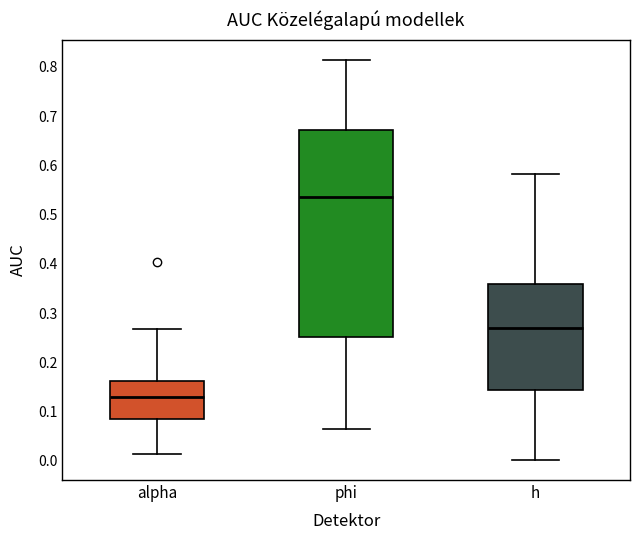

Which box has the lowest median line?

alpha